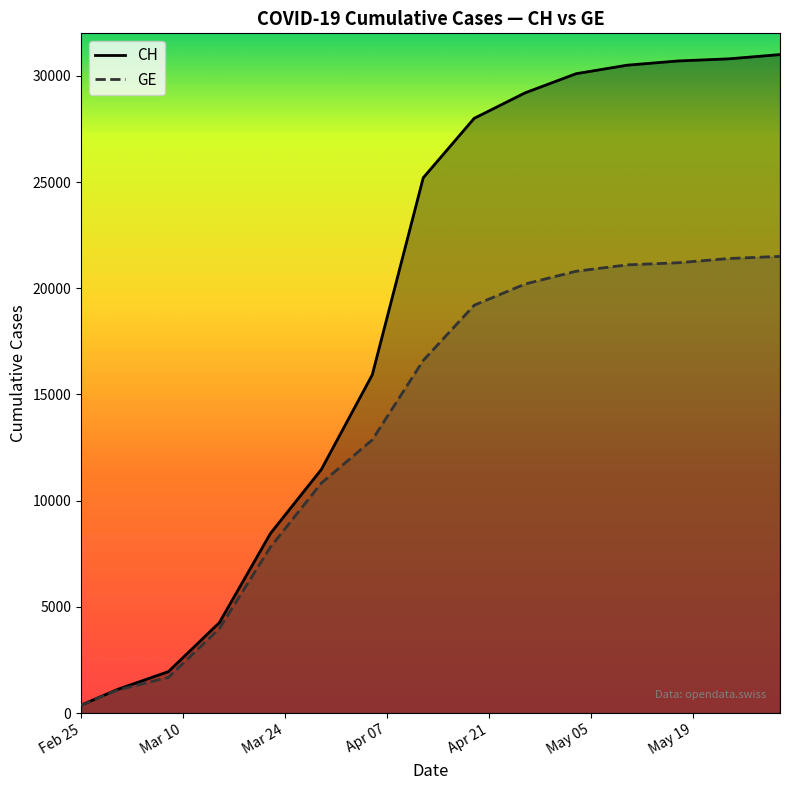

What position from the left is 2020-04-12?

8